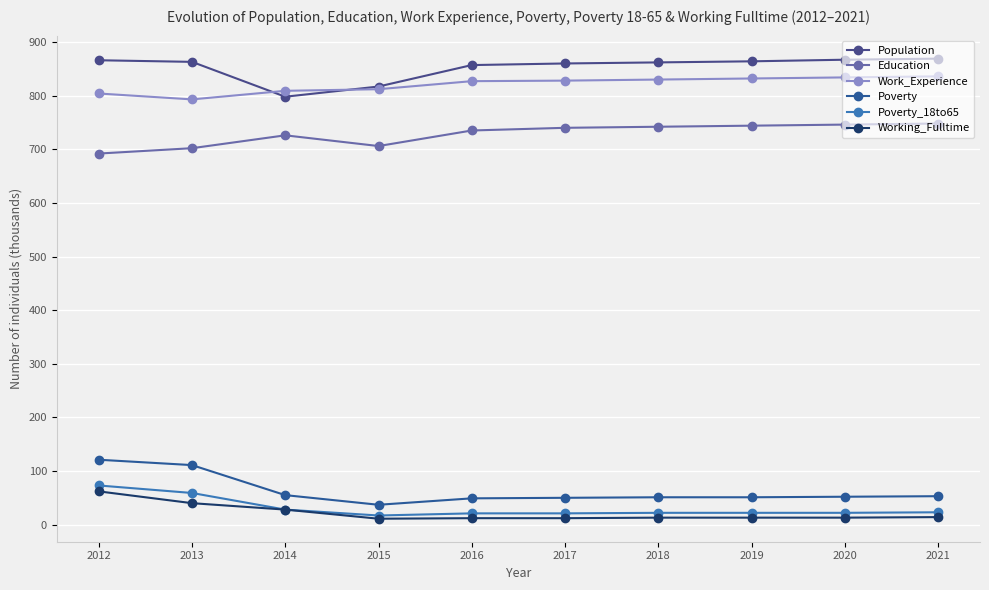

Count the number of categories in the chart.

10